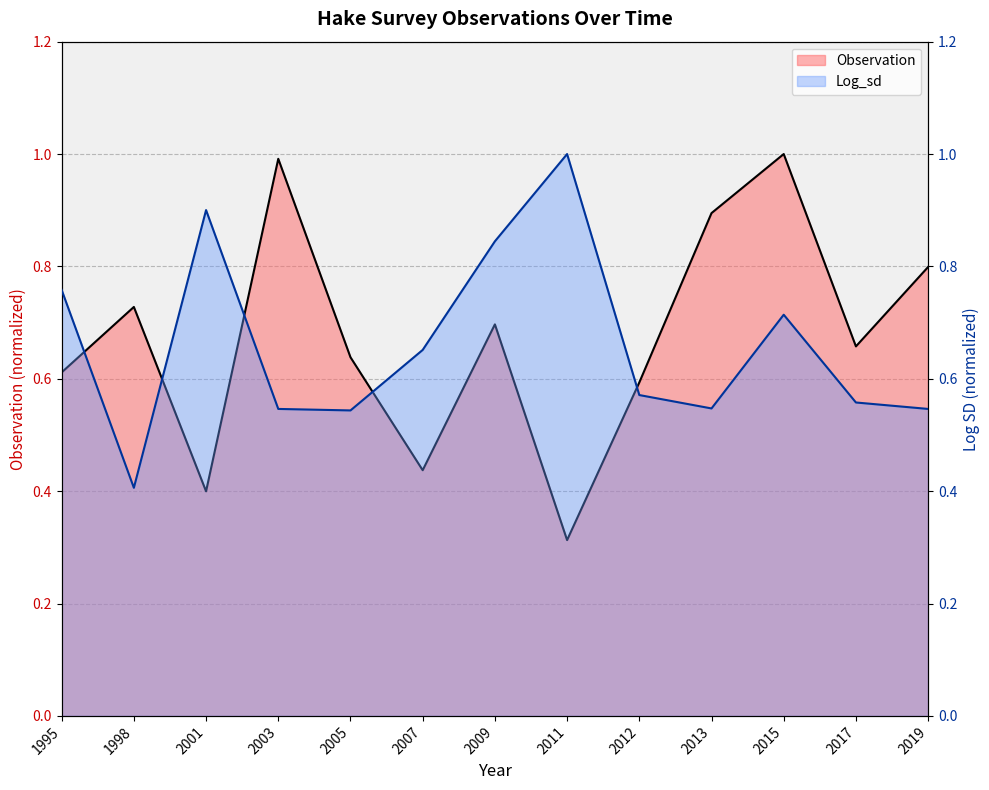

What is the approximate value of Log_sd at 1998?

0.4